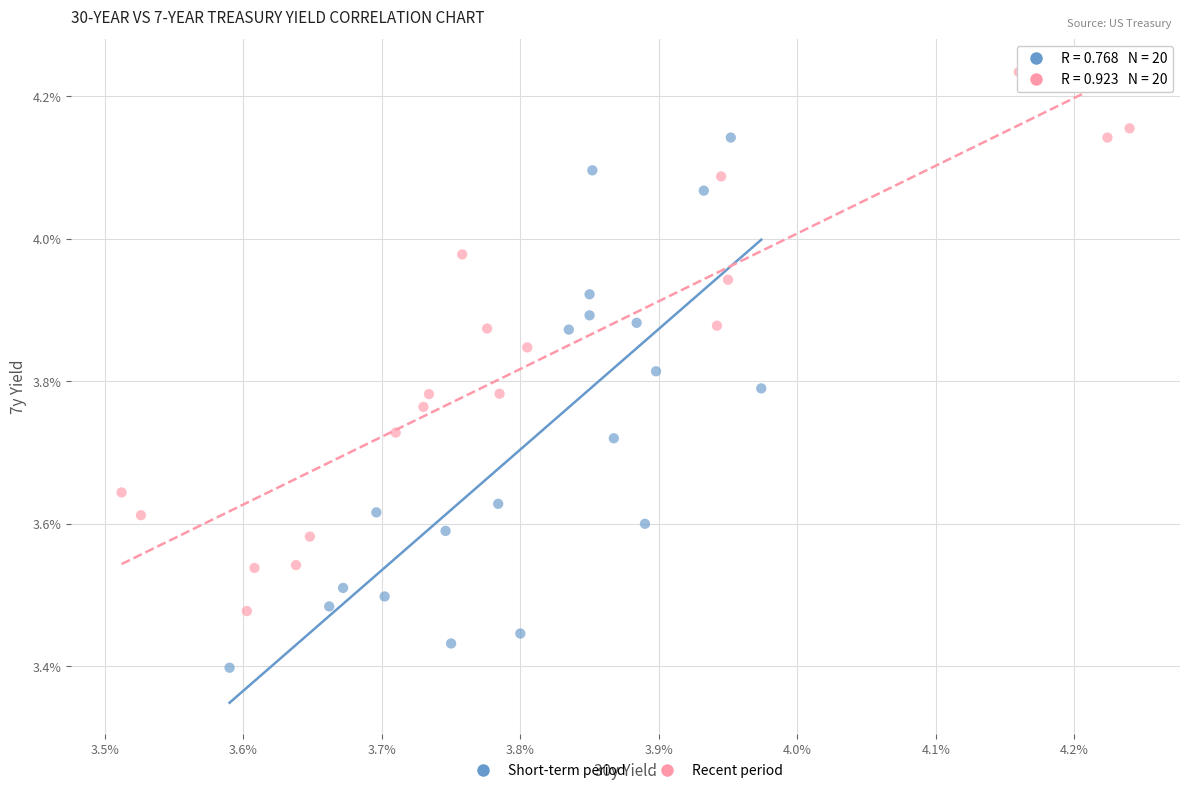

Which series reaches the minimum Y coordinate?

Short-term period